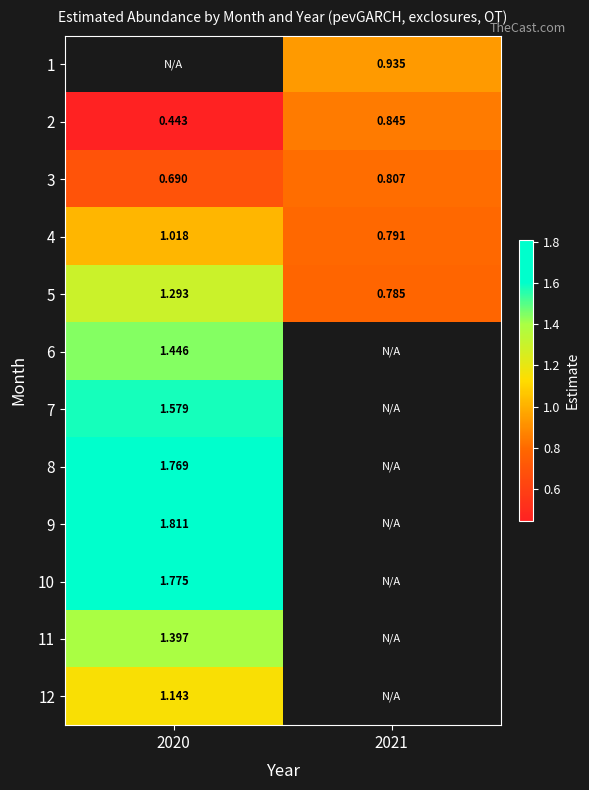

Which series changed the most between 2020 and 2021?

5